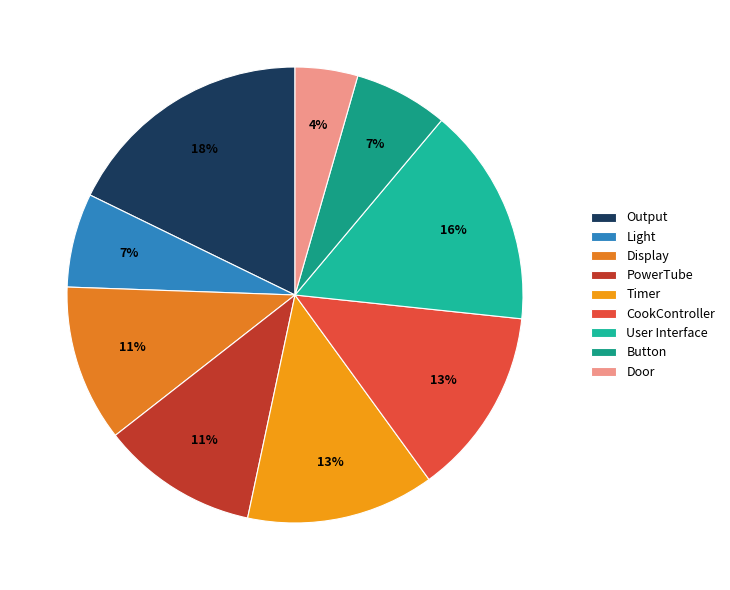

Which has a higher value, Button or Door?

Button